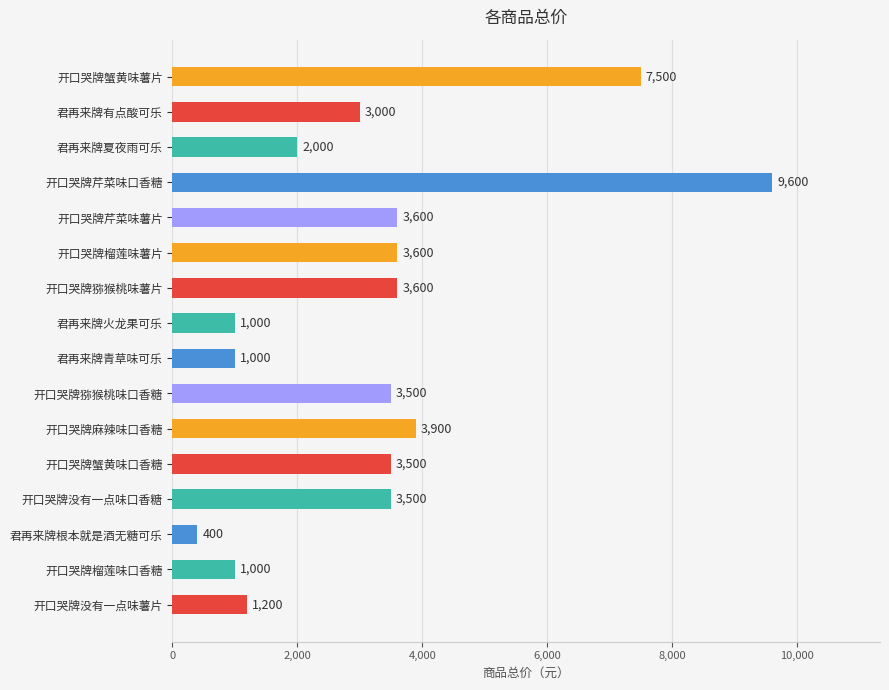

What is the difference between the maximum and minimum values?

9200